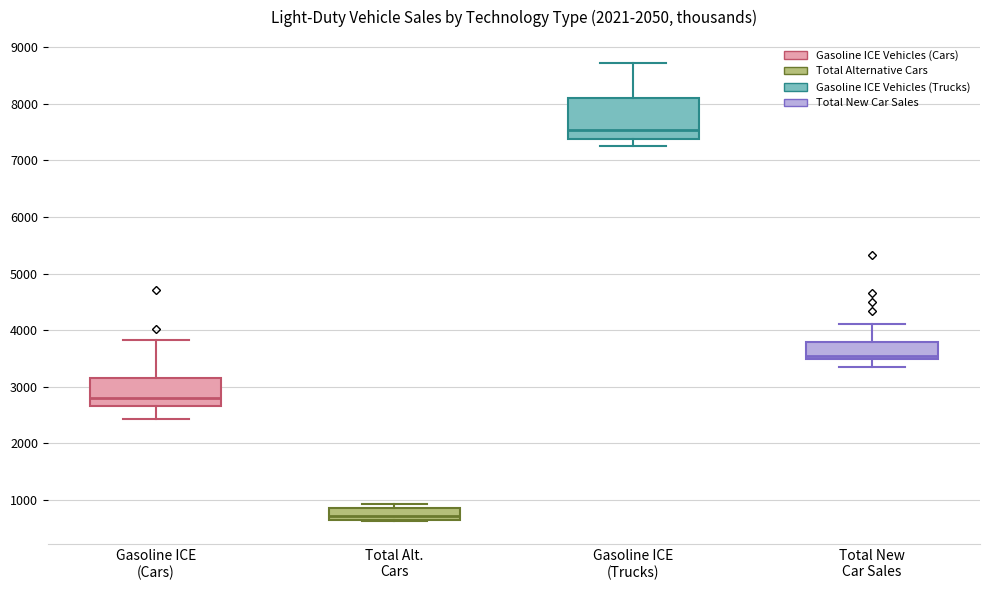

Reading left to right, transcribe this box plot: for each box, give where its median line is, the range the box spans, and where its two whiskers end, as read against the y-axis. The values are not printed on the chart, so give them approximately, as read against the axis.

Gasoline ICE (Cars): median 2800, box 2700 to 3200, whiskers 2400 to 3800
Total Alt. Cars: median 700, box 600 to 900, whiskers 600 to 900 (just above the box's upper edge)
Gasoline ICE (Trucks): median 7500, box 7400 to 8100, whiskers 7300 to 8700
Total New Car Sales: median 3500 (just above the box's lower edge), box 3500 to 3800, whiskers 3400 to 4100